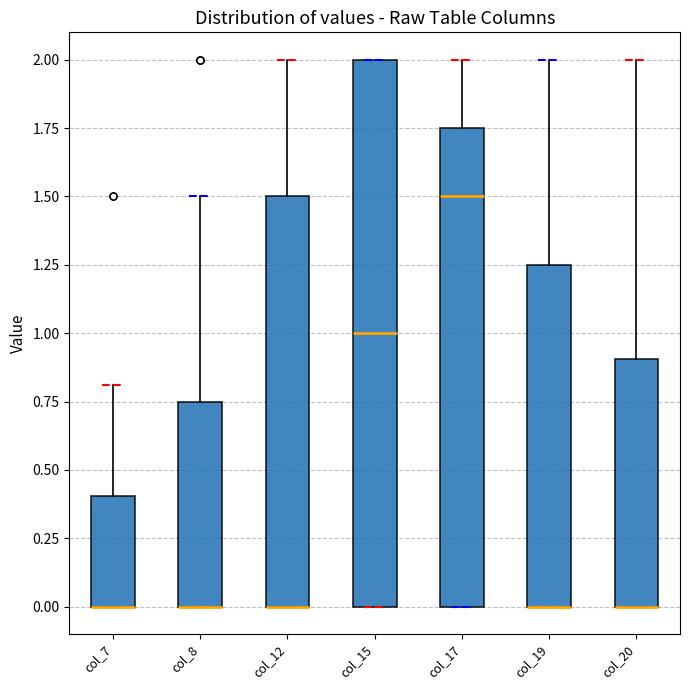

Reading left to right, transcribe this box plot: for each box, give where its median line is, the range the box spans, and where its two whiskers end, as read against the y-axis. The values are not printed on the chart, so give them approximately, as read against the axis.

col_7: median 0.00 (drawn on the box's lower edge), box 0.00 to 0.40, whiskers 0.00 to 0.80
col_8: median 0.00 (drawn on the box's lower edge), box 0.00 to 0.75, whiskers 0.00 to 1.50
col_12: median 0.00 (drawn on the box's lower edge), box 0.00 to 1.50, whiskers 0.00 to 2.00
col_15: median 1.00, box 0.00 to 2.00, whiskers 0.00 to 2.00
col_17: median 1.50, box 0.00 to 1.75, whiskers 0.00 to 2.00
col_19: median 0.00 (drawn on the box's lower edge), box 0.00 to 1.25, whiskers 0.00 to 2.00
col_20: median 0.00 (drawn on the box's lower edge), box 0.00 to 0.90, whiskers 0.00 to 2.00